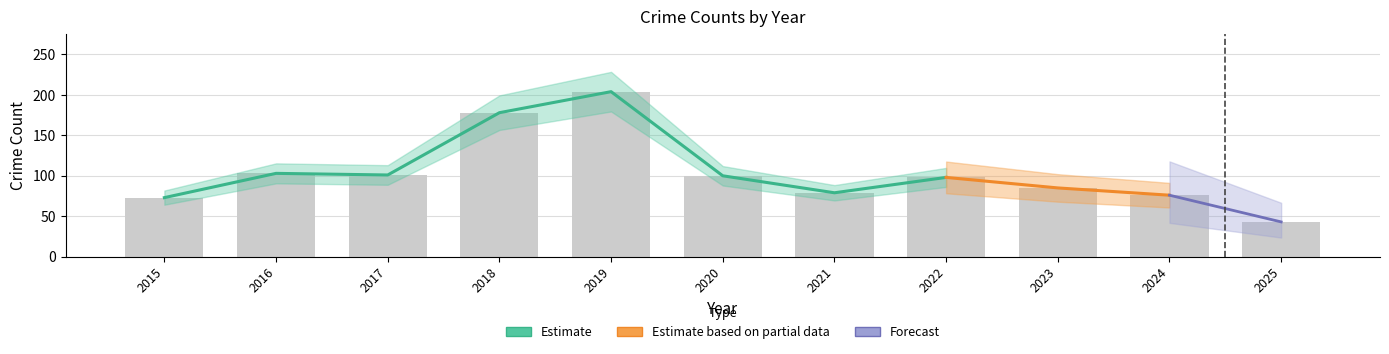

At which category is the sum across all series the highest?

2019